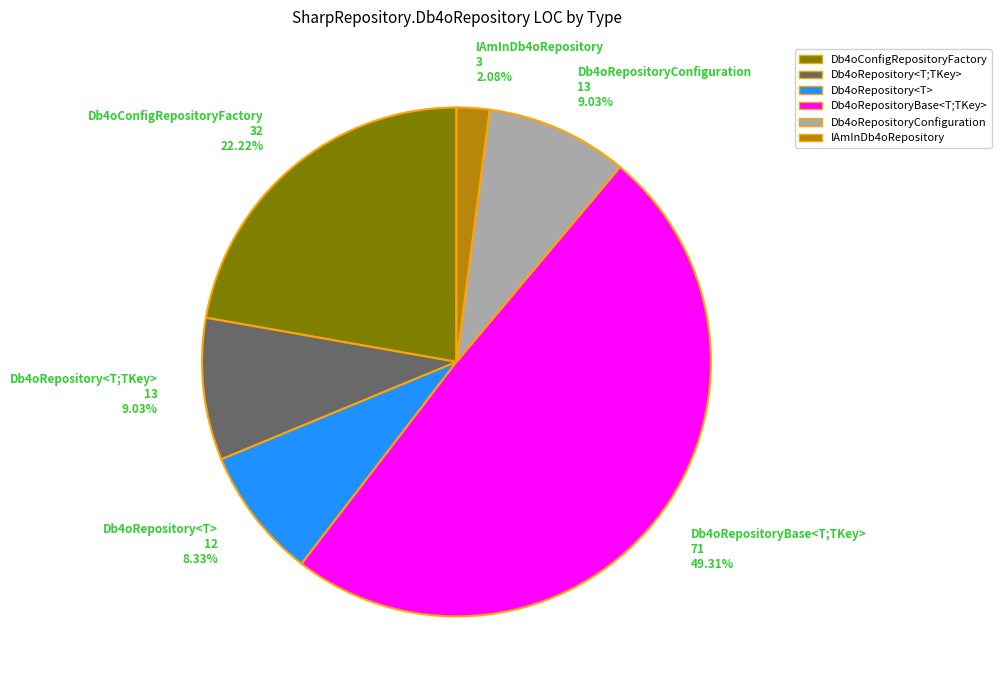

True or false: Db4oConfigRepositoryFactory accounts for 9% of the total.

False